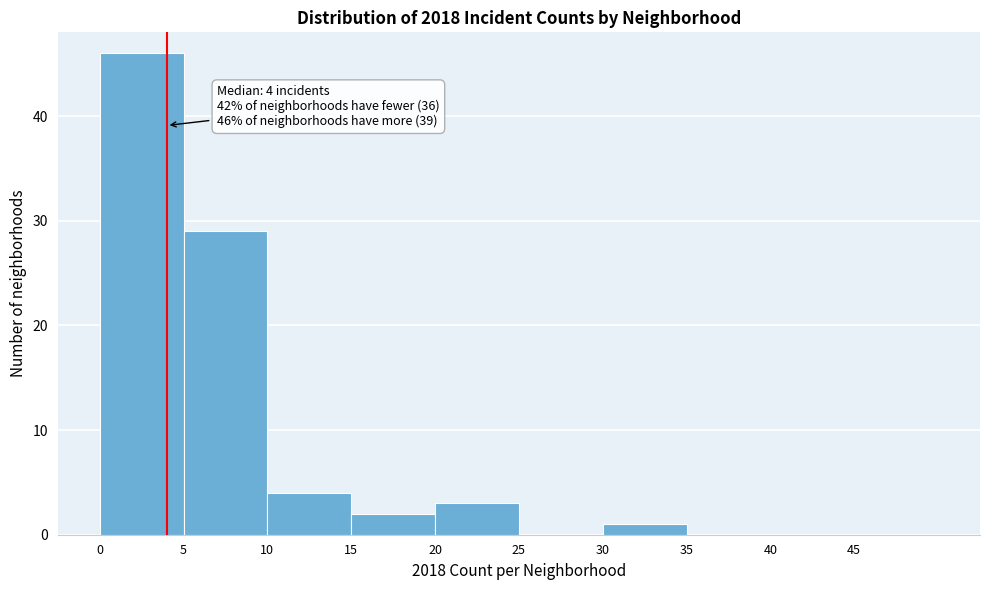

Which range on the x-axis has the tallest bar?

0 to 5